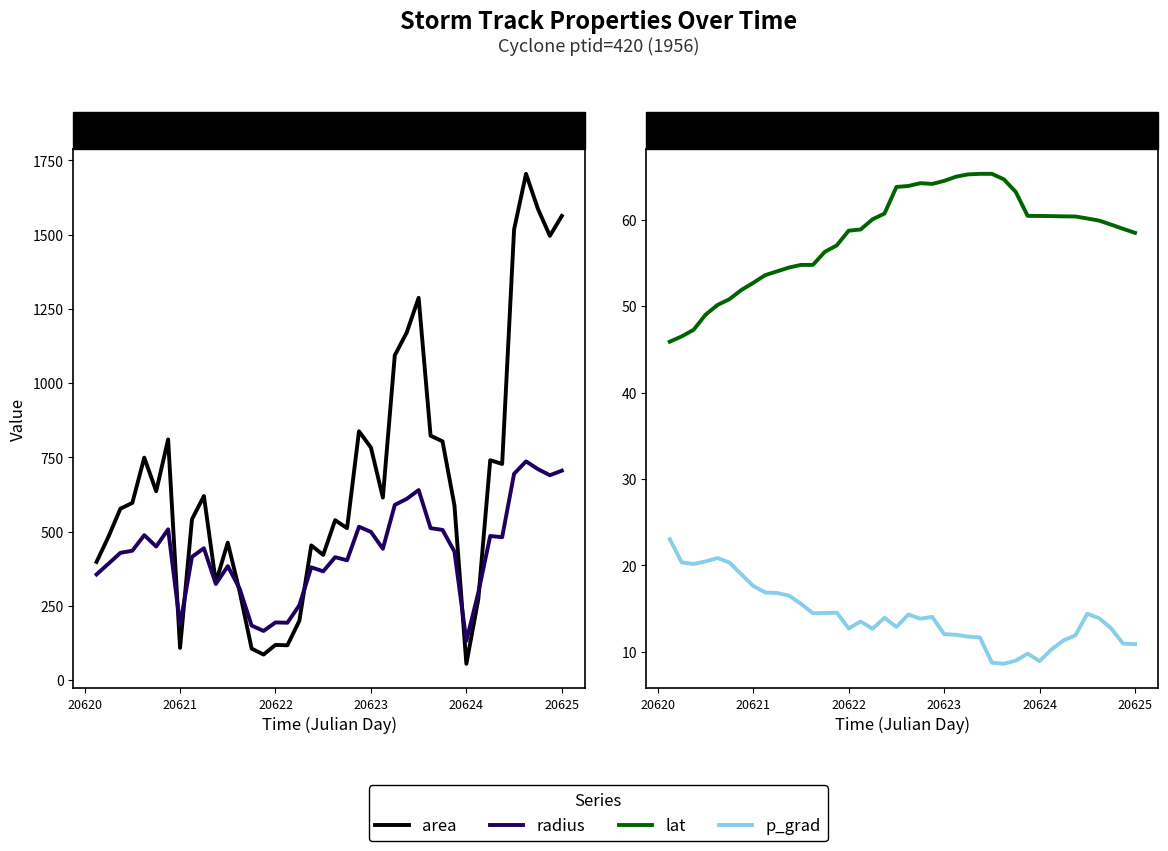

What is the highest value of the lat series?

65.3